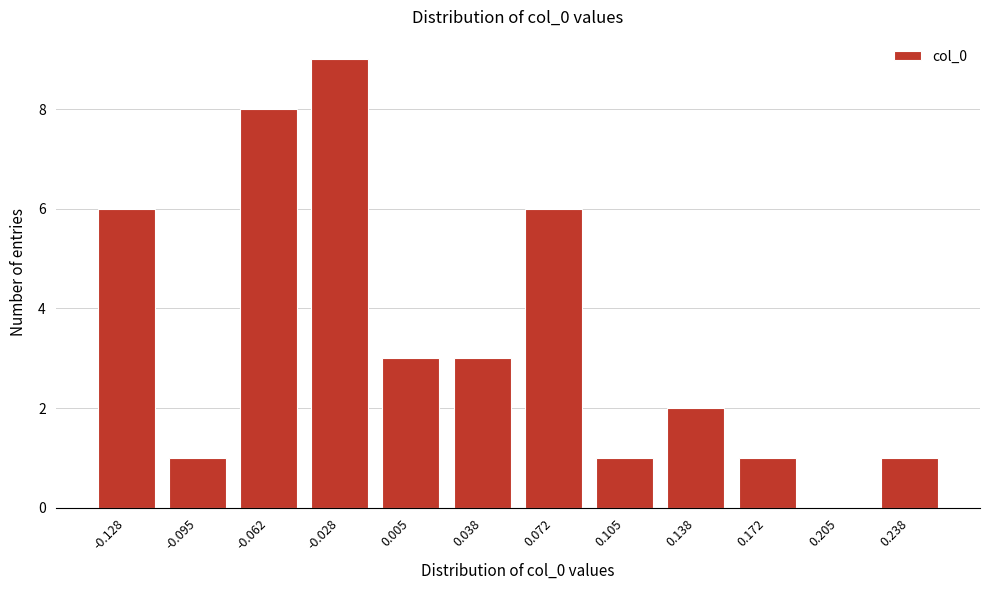

Reading left to right, transcribe all the data shown in this chart.

-0.128=6	-0.095=1	-0.062=8	-0.028=9	0.005=3	0.038=3	0.072=6	0.105=1	0.138=2	0.172=1	0.205=0	0.238=1